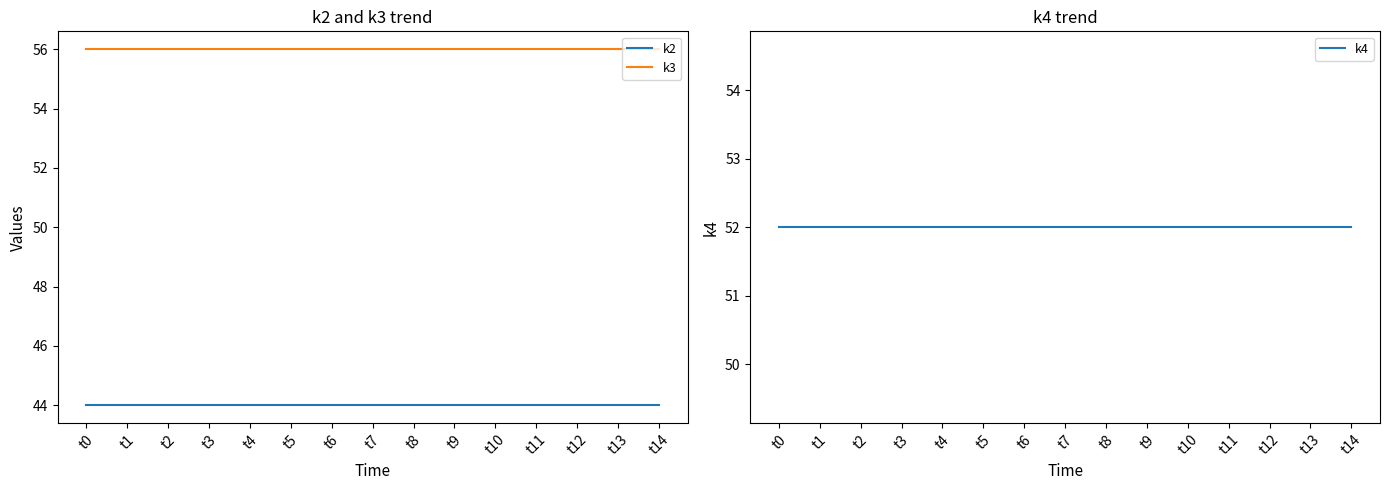

Is this an area chart (filled region under the line)?

No